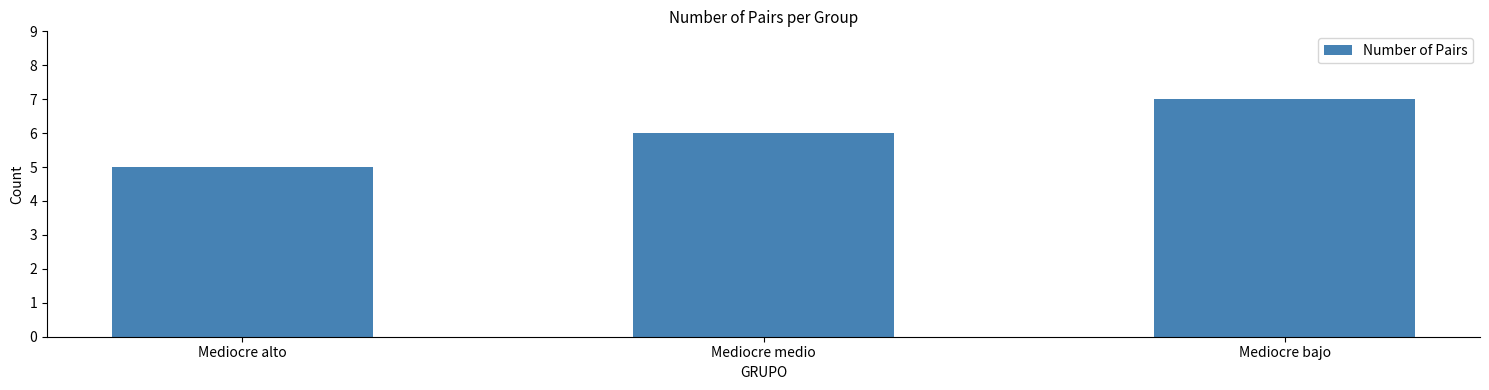

List the labels in order of value, largest first.

Mediocre bajo, Mediocre medio, Mediocre alto